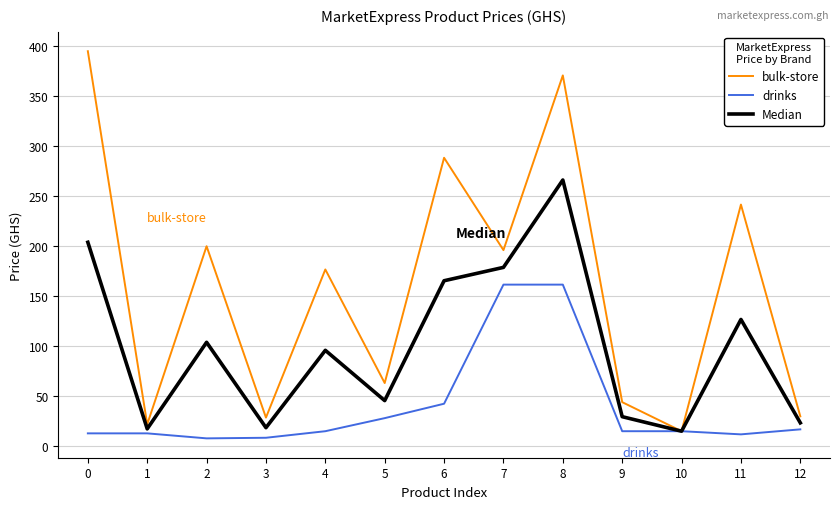

What is the sum of the drinks values at 11 and 6?

54.6